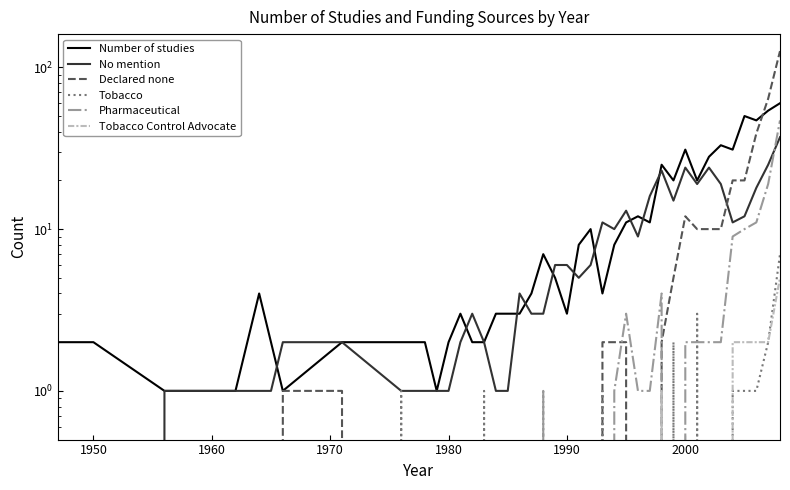

The Tobacco Control Advocate series shows 3 at 26. True or false?

False